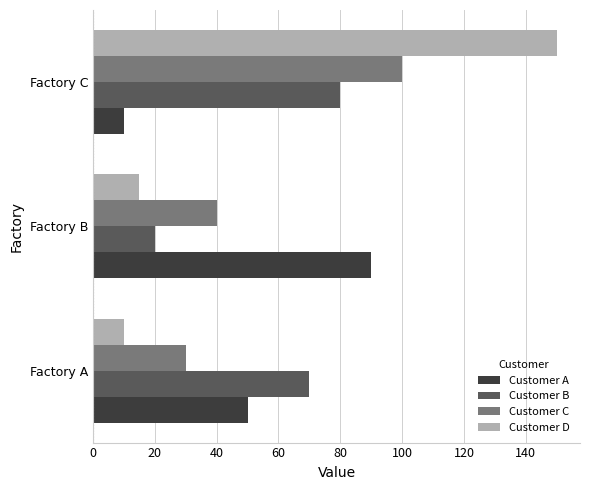

At Factory A, list the series in order from smallest to largest.

Customer D, Customer C, Customer A, Customer B